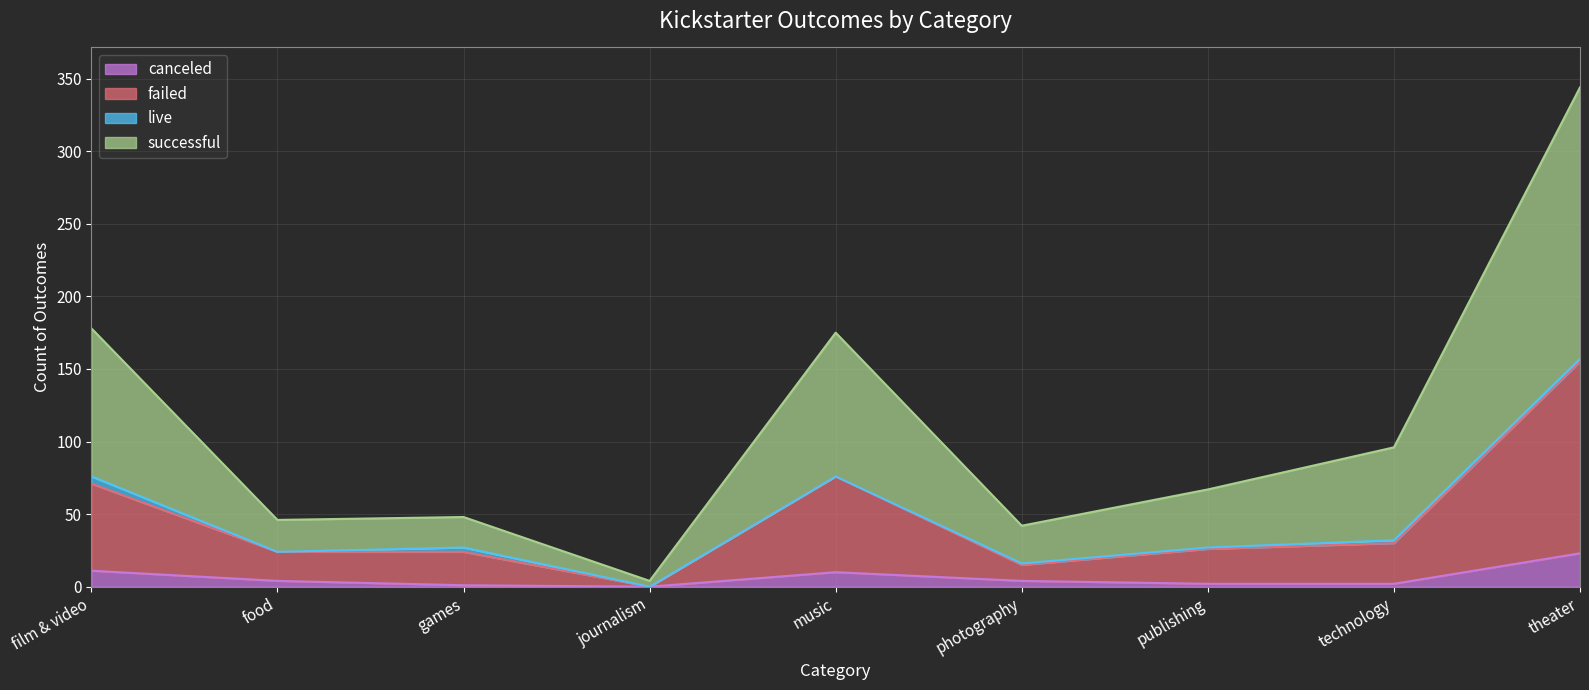

The value of failed at film & video is 71. True or false?

True